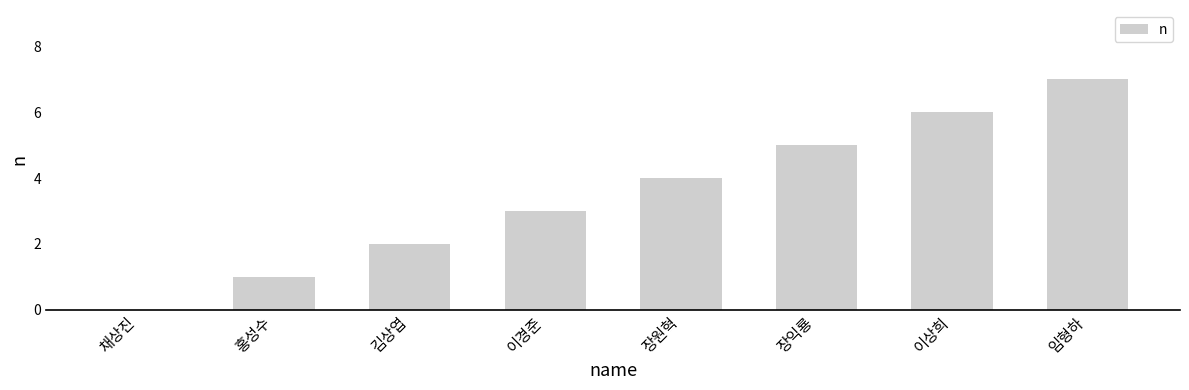

The chart shows a value of 0 at 채상진. True or false?

True